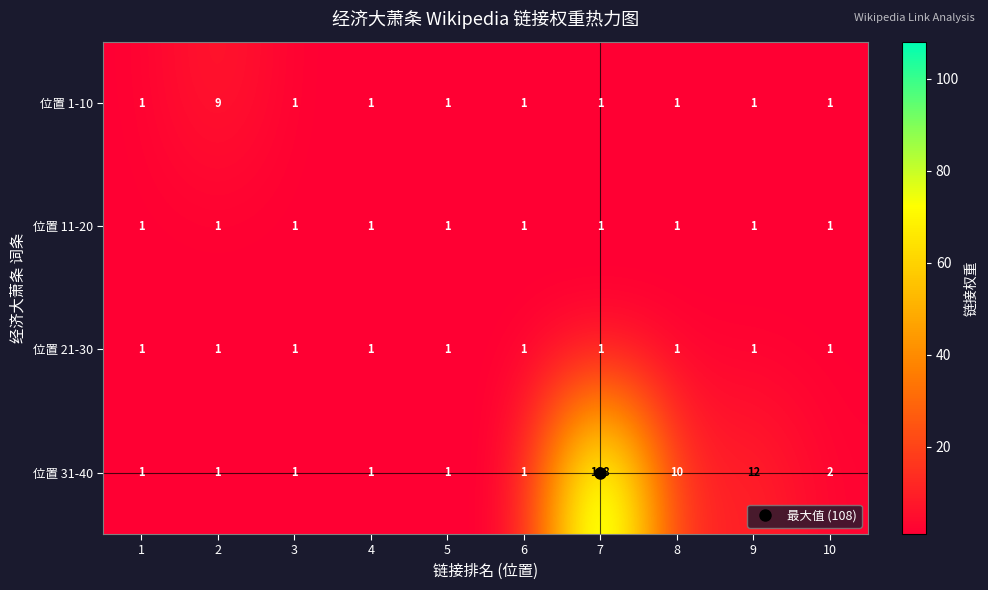

True or false: 位置 31-40 has a value of 10 at 8.

True